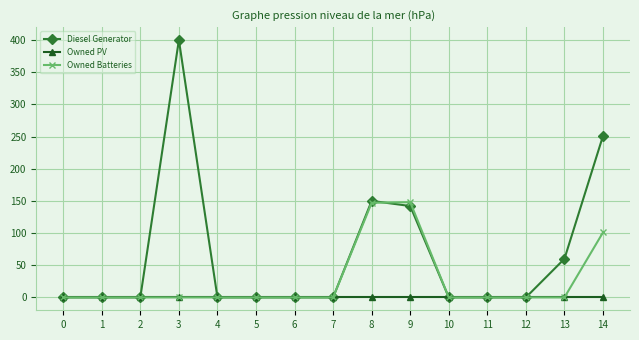

Is it true that Diesel Generator equals 0 at 7?

True